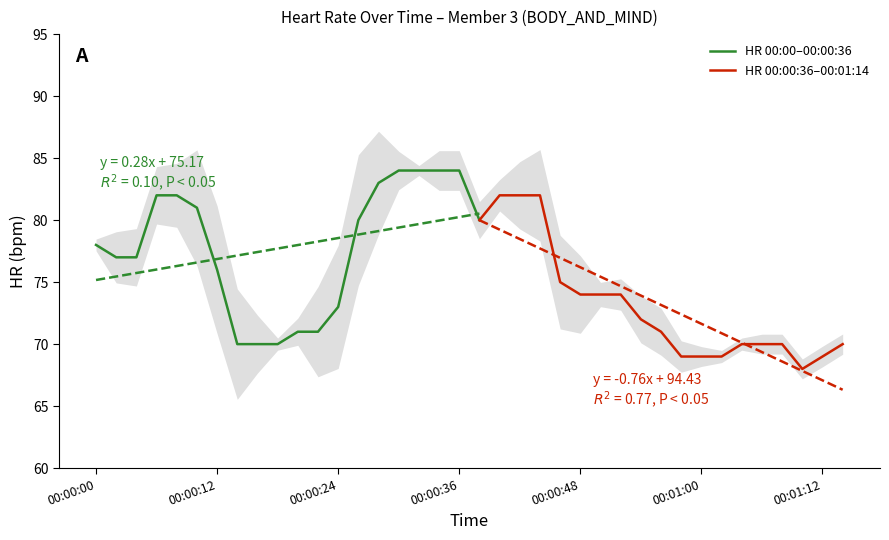

What is the lowest value of the HR 00:00–00:00:36 series?

70